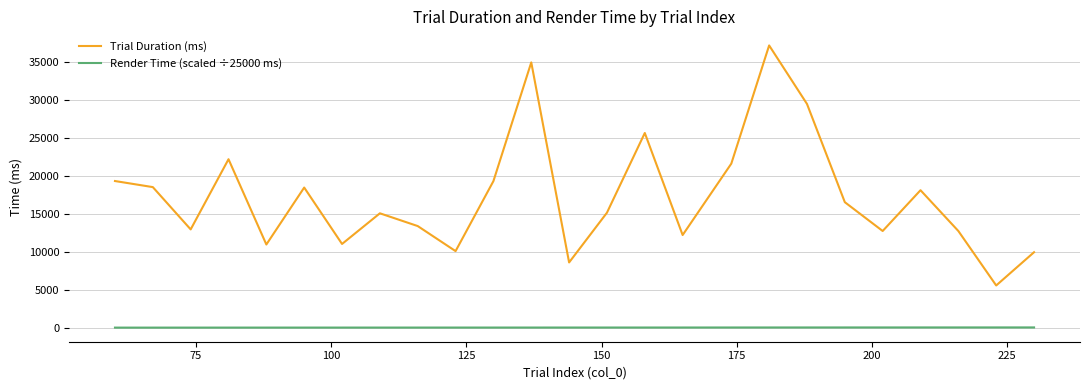

What is the value of the Trial Duration (ms) point at the 21st from the left?

12752.6